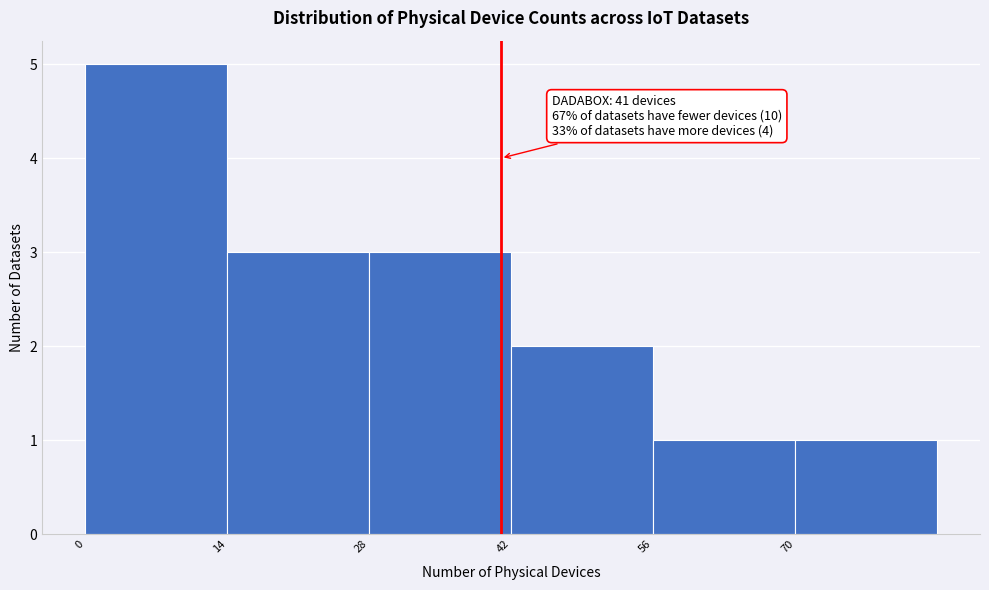

Which range on the x-axis has the tallest bar?

0 to 14